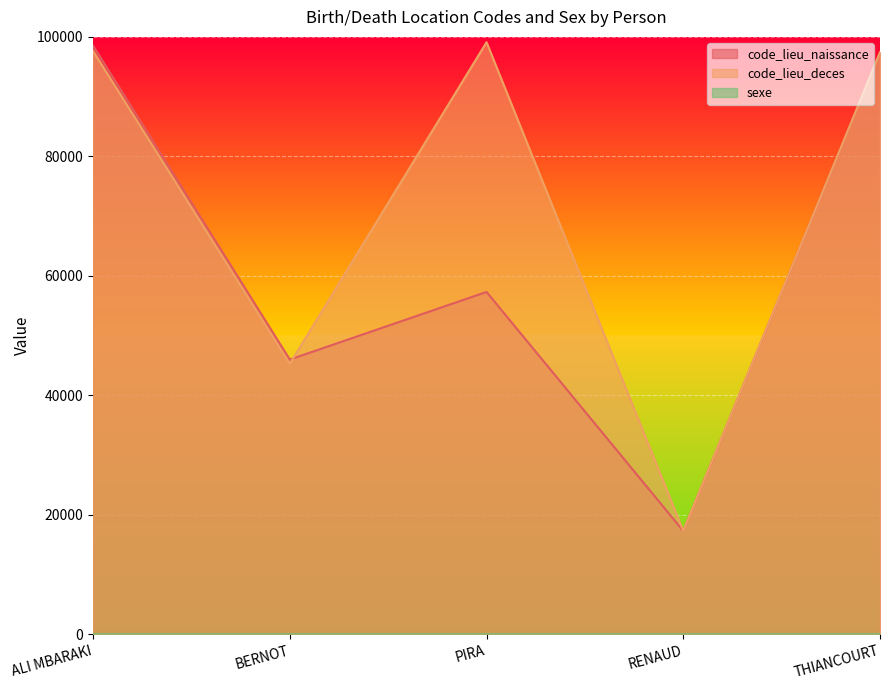

At which category does the chart reach its minimum across all series?

ALI MBARAKI